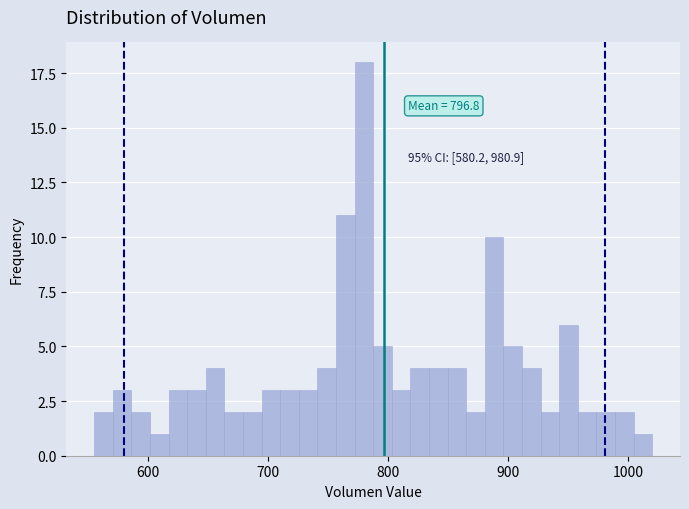

Read against the x-axis, roughly where is the centre of the tallest bar?

780